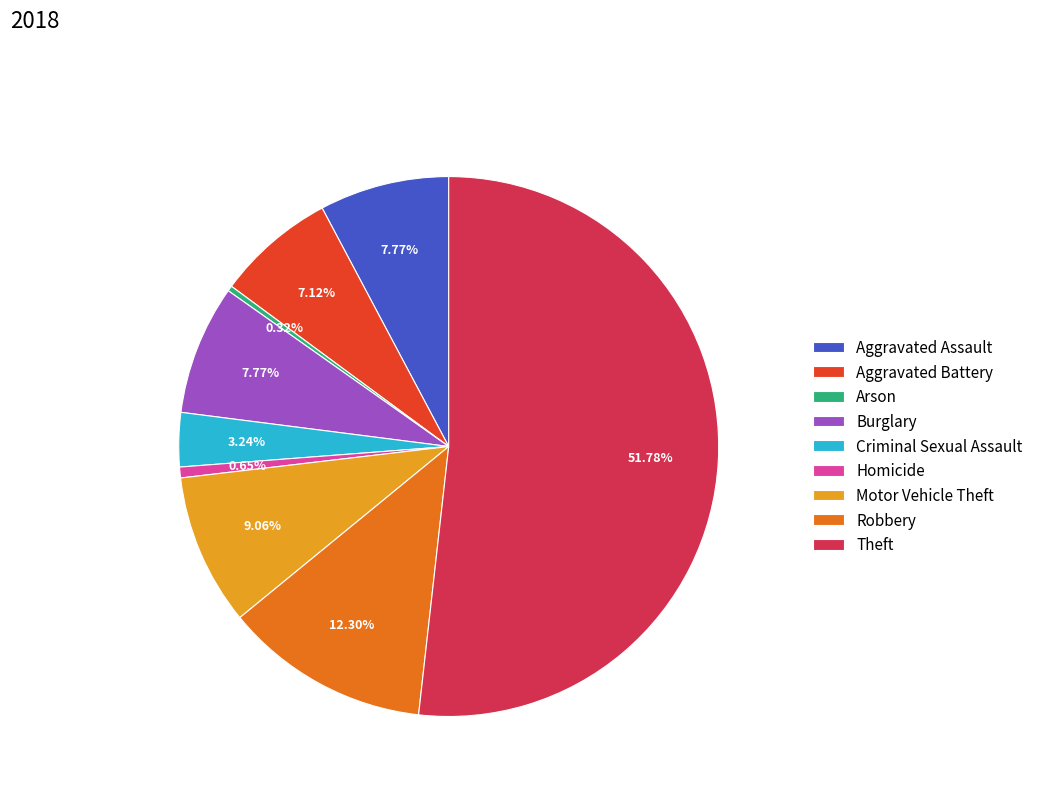

Is it true that Aggravated Battery is 7% of the pie?

True